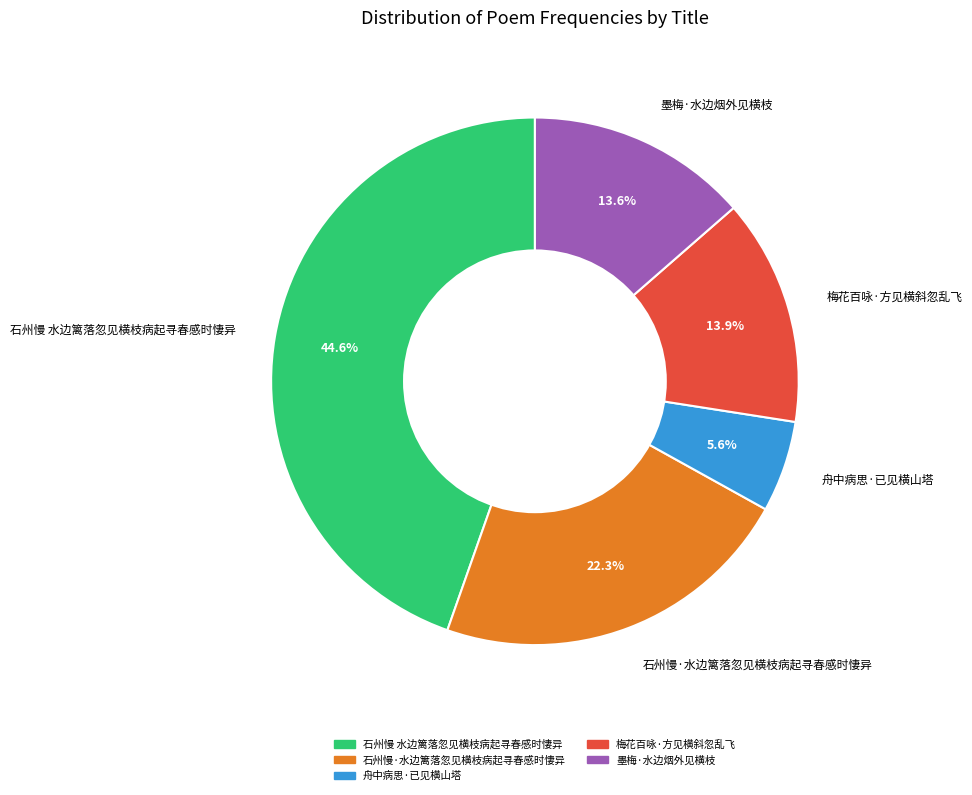

Which has a higher value, 梅花百咏·方见横斜忽乱飞 or 石州慢 水边篱落忽见横枝病起寻春感时悽异?

石州慢 水边篱落忽见横枝病起寻春感时悽异